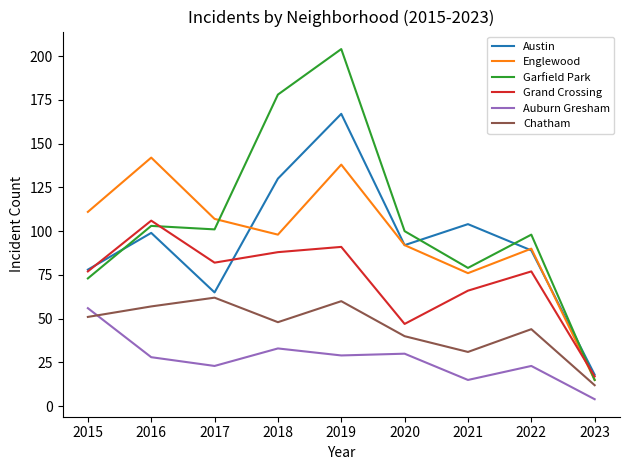

At which category does Austin reach its first local peak?

2016